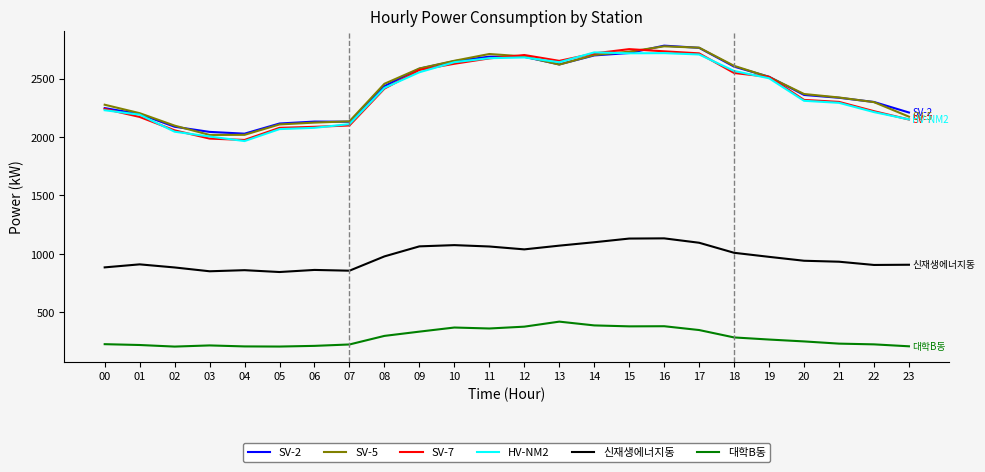

True or false: SV-2 and SV-7 intersect in this chart.

True